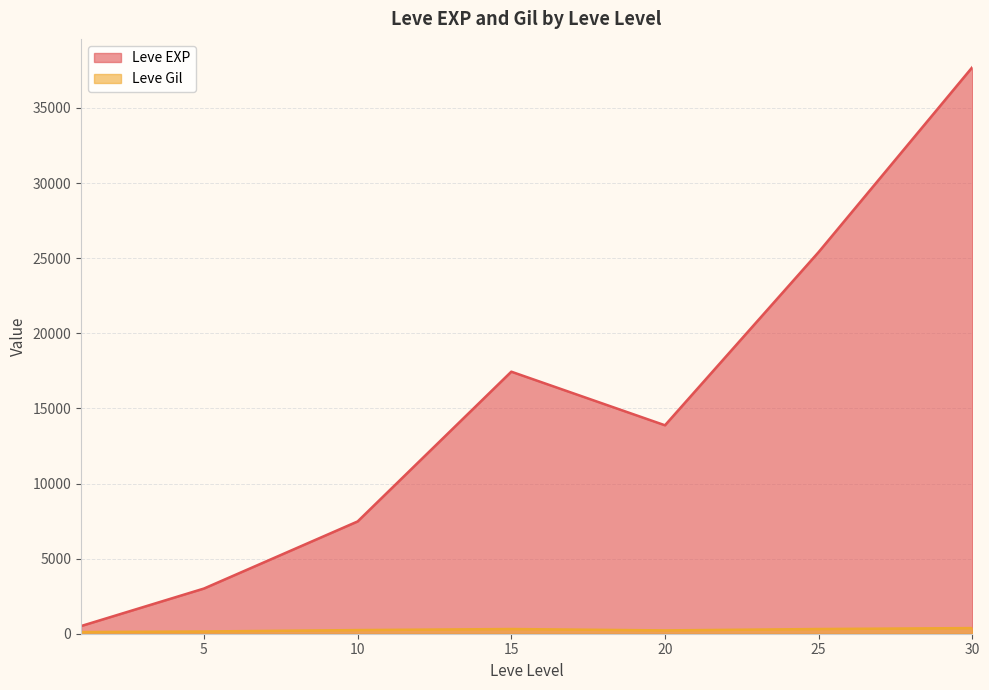

Where does the Leve EXP series first go above 10710?

15